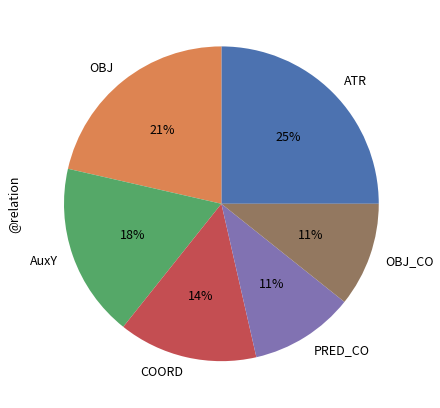

Is the sum of ATR and COORD greater than half?

No